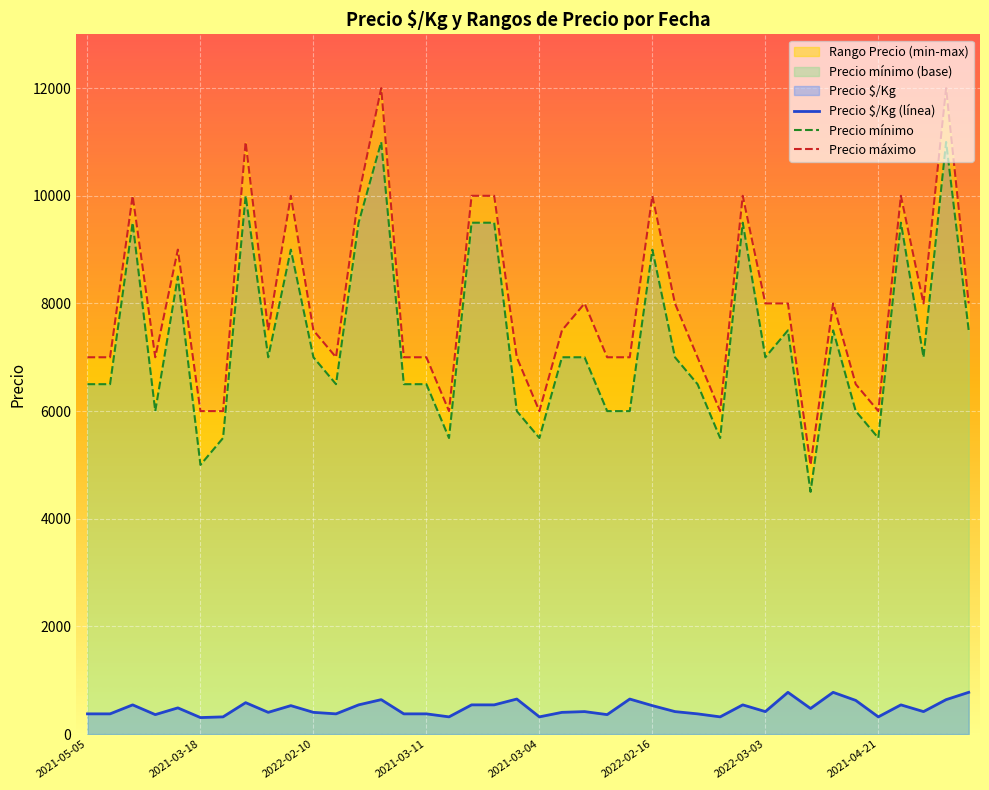

What is the value of the Precio $/Kg point at the 26th from the left?

528